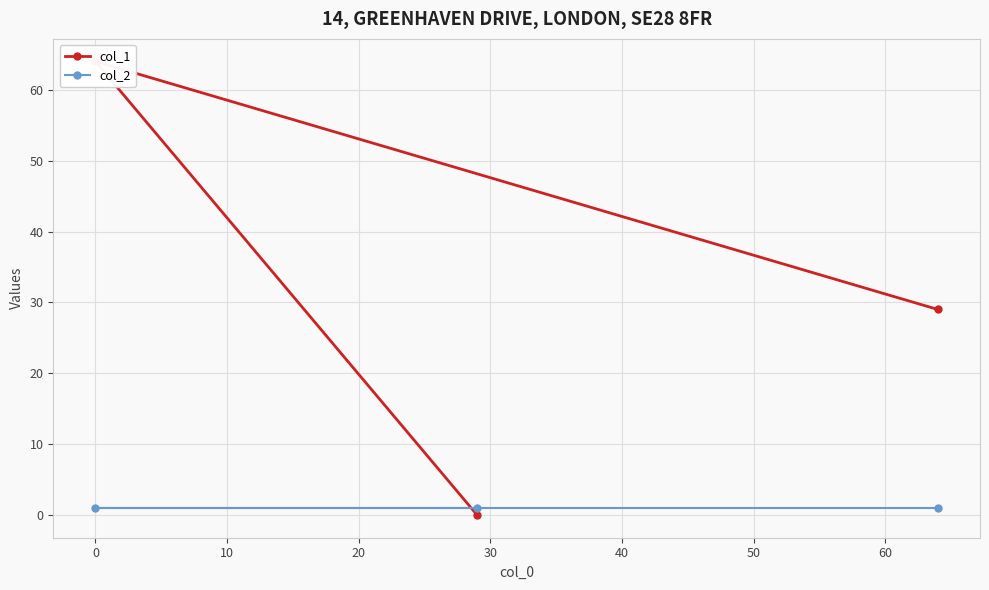

How many values in col_1 are above zero?

2